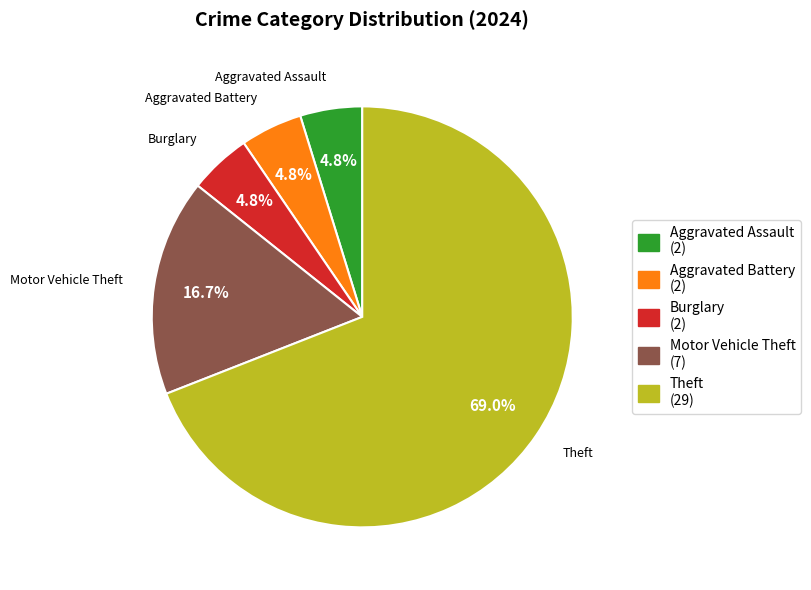

Between Aggravated Battery (2) and Motor Vehicle Theft (7), which is larger?

Motor Vehicle Theft (7)